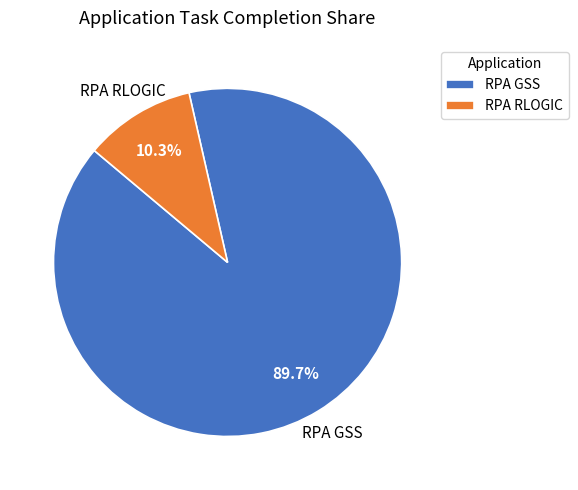

Approximately how many times larger is the value at RPA GSS compared to RPA RLOGIC?

8.7